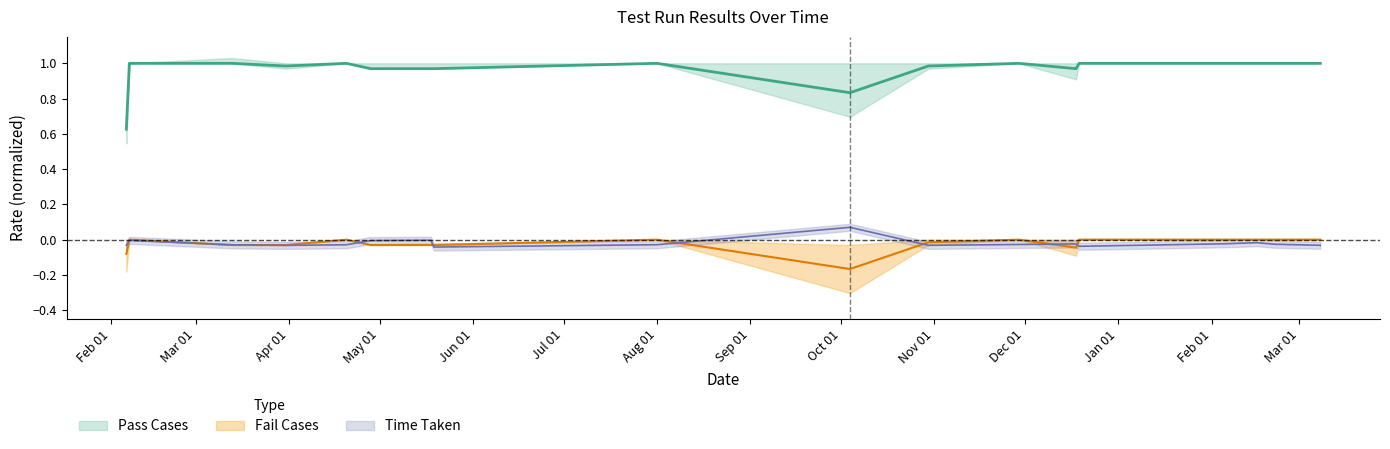

What is the sum of all Time Taken values?

-0.4